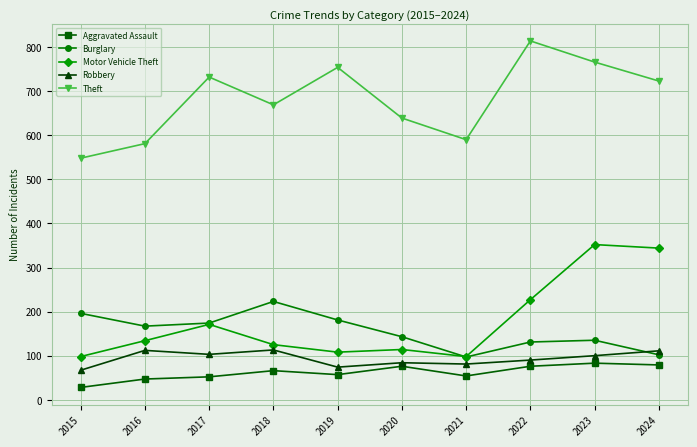

What is the minimum value for Aggravated Assault?

28